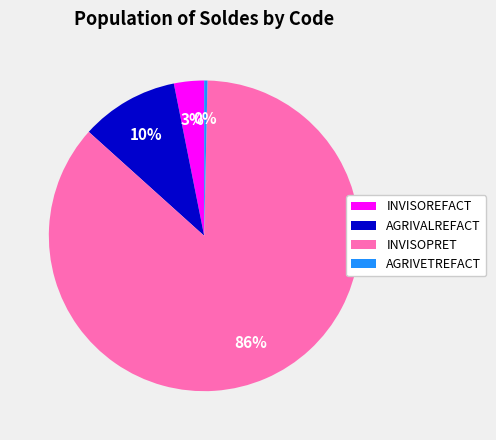

Is the sum of AGRIVETREFACT and AGRIVALREFACT greater than half?

No